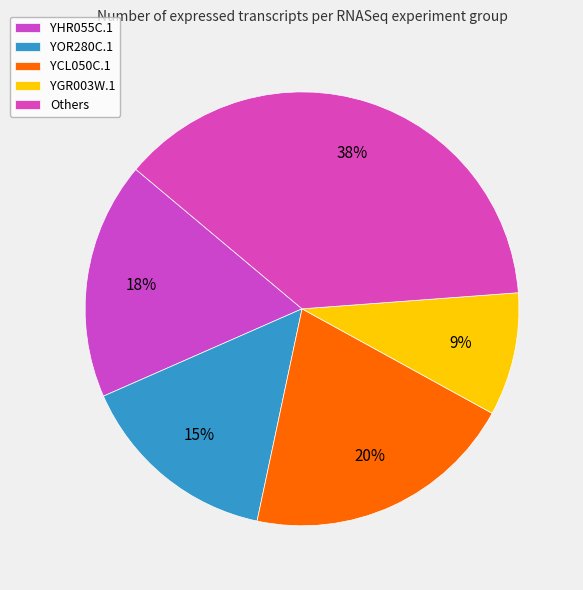

How many slices are in this pie chart?

5